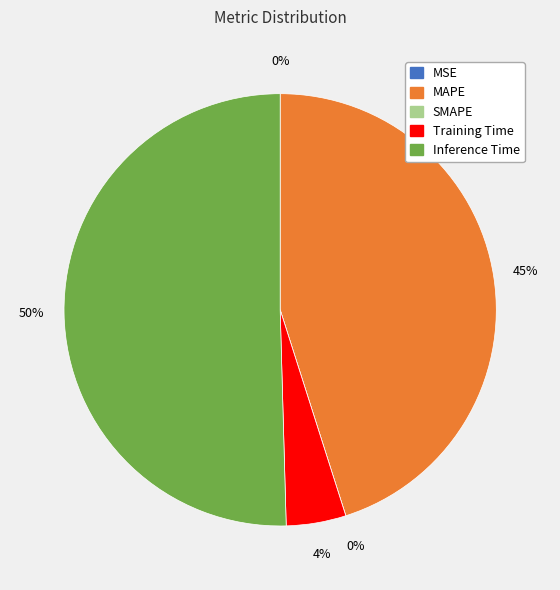

Is it true that Inference Time is 65% of the pie?

False